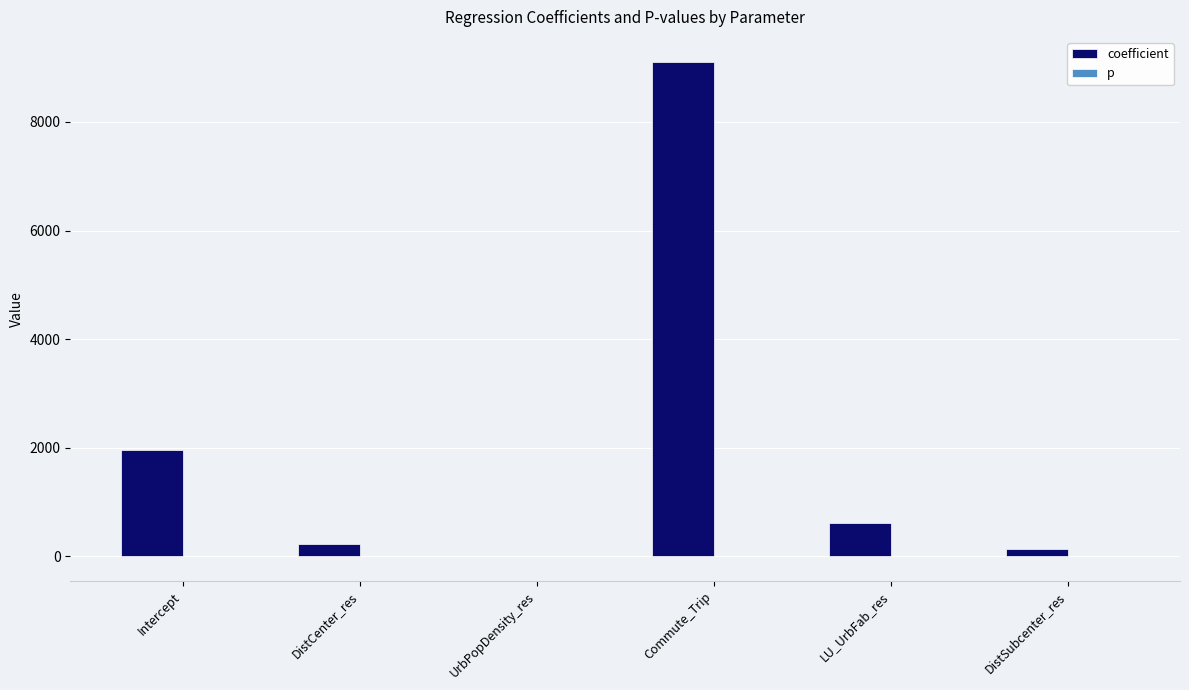

What is the highest value of the coefficient series?

9110.7